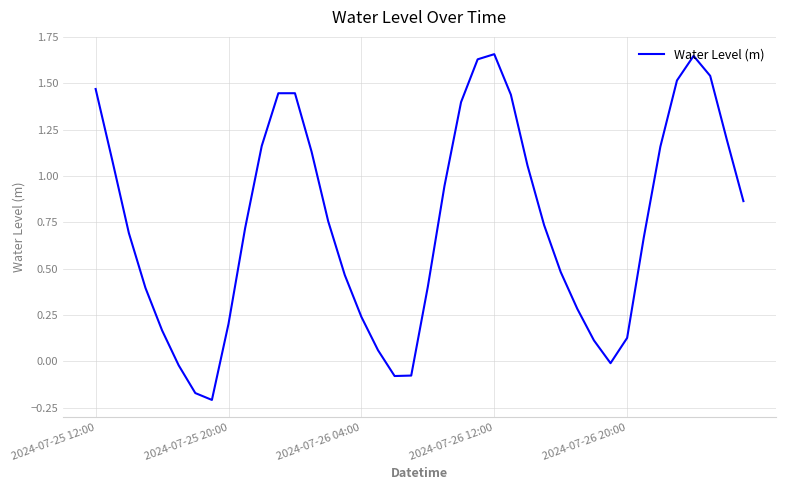

Is it true that the value at 2024-07-25 20:00 is 0.1?

False